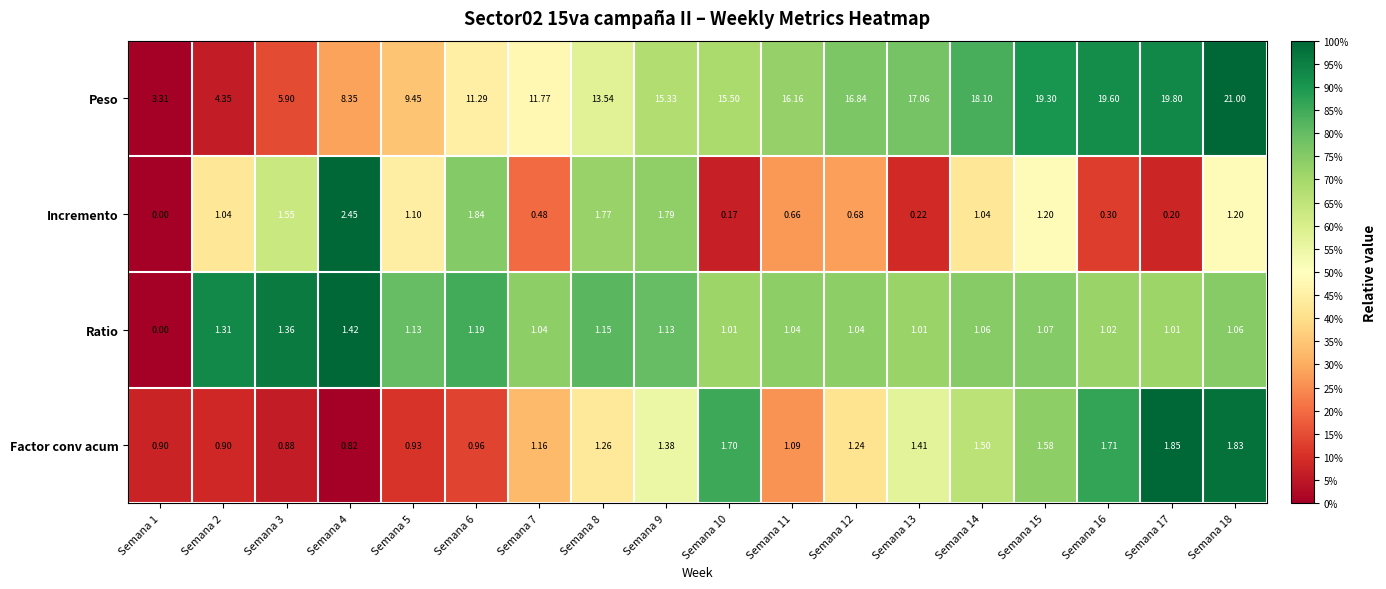

At Semana 16, list the series in order from largest to smallest.

Peso, Factor conv acum, Ratio, Incremento